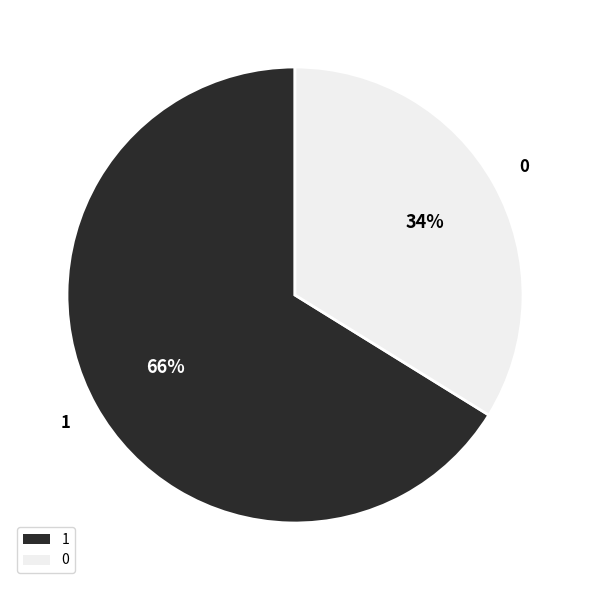

What is the largest slice in the pie chart?

1